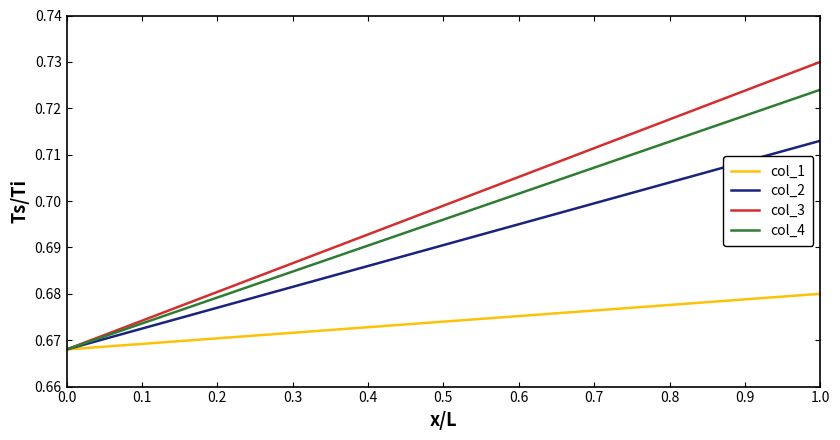

Does the chart have visible grid lines?

No